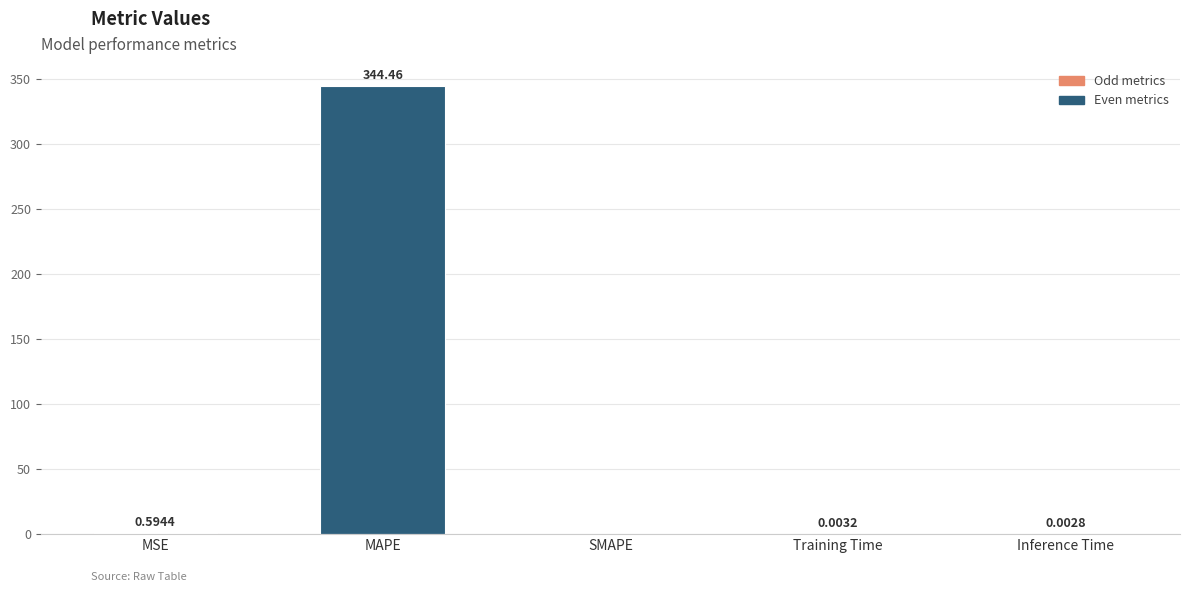

Which has a higher value, SMAPE or Inference Time?

Inference Time